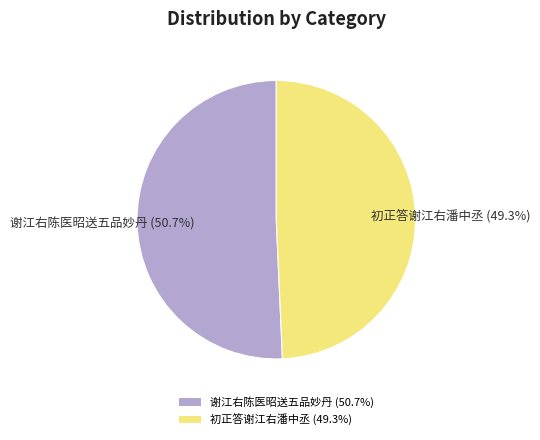

How many slices are in this pie chart?

2